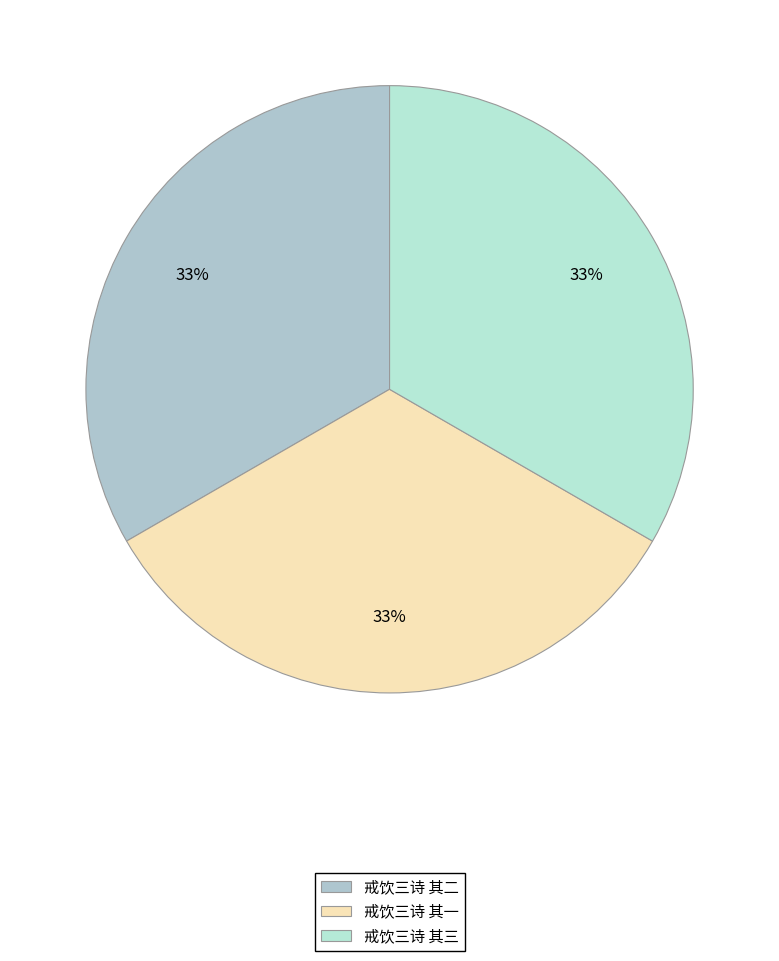

How much of the chart is everything except 戒饮三诗 其二?

66.7%